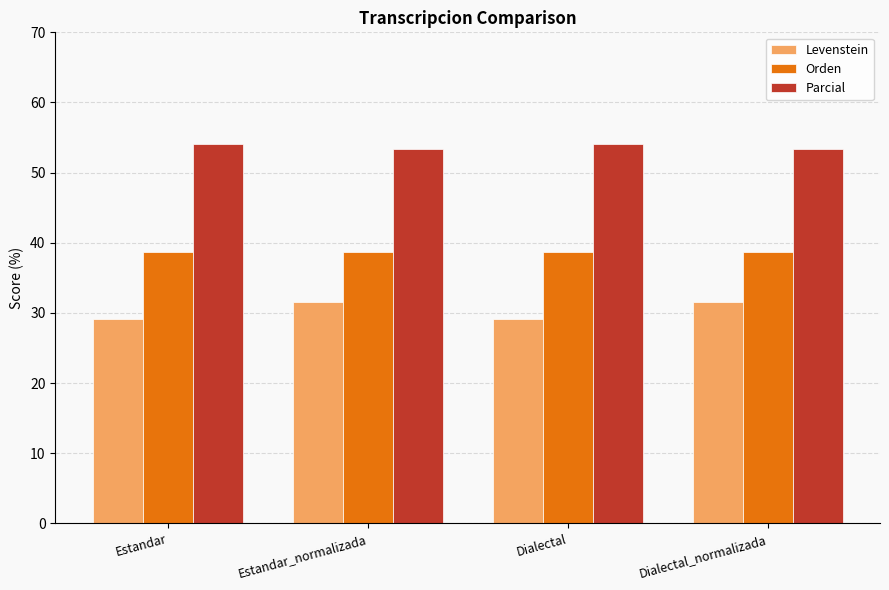

Reading left to right, transcribe all the data shown in this chart.

Levenstein: 29.2	31.6	29.2	31.6
Orden: 38.7	38.7	38.7	38.7
Parcial: 54.1	53.3	54.1	53.3